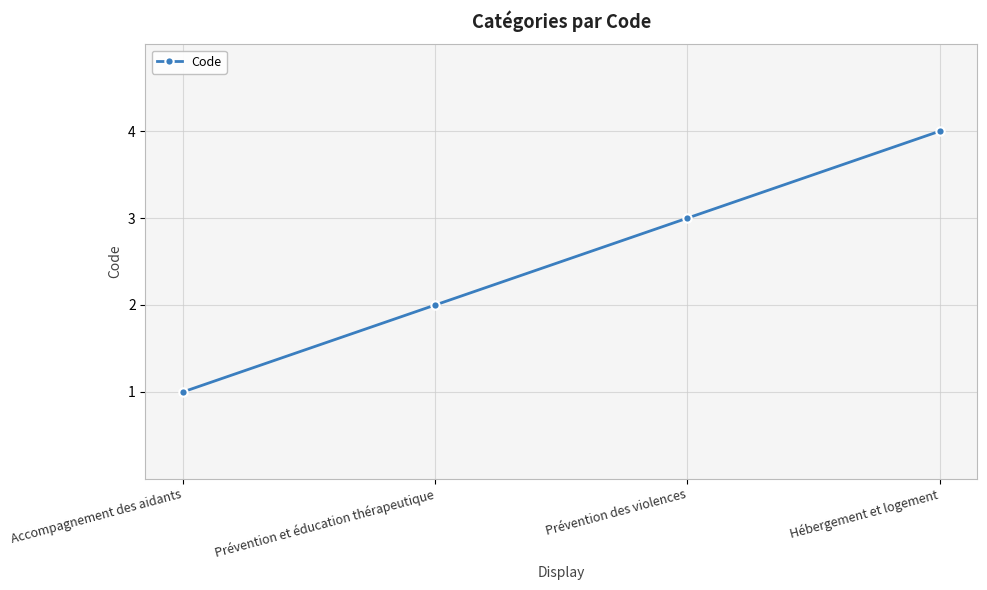

What is the change in value from Accompagnement des aidants to Hébergement et logement?

+3